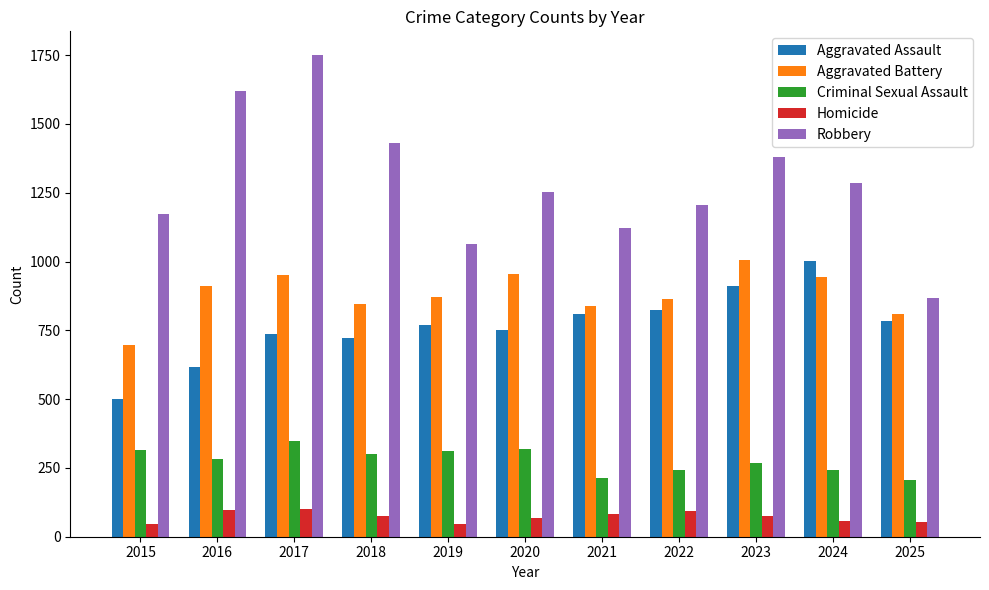

True or false: Criminal Sexual Assault has a value of 348 at 2017.

True